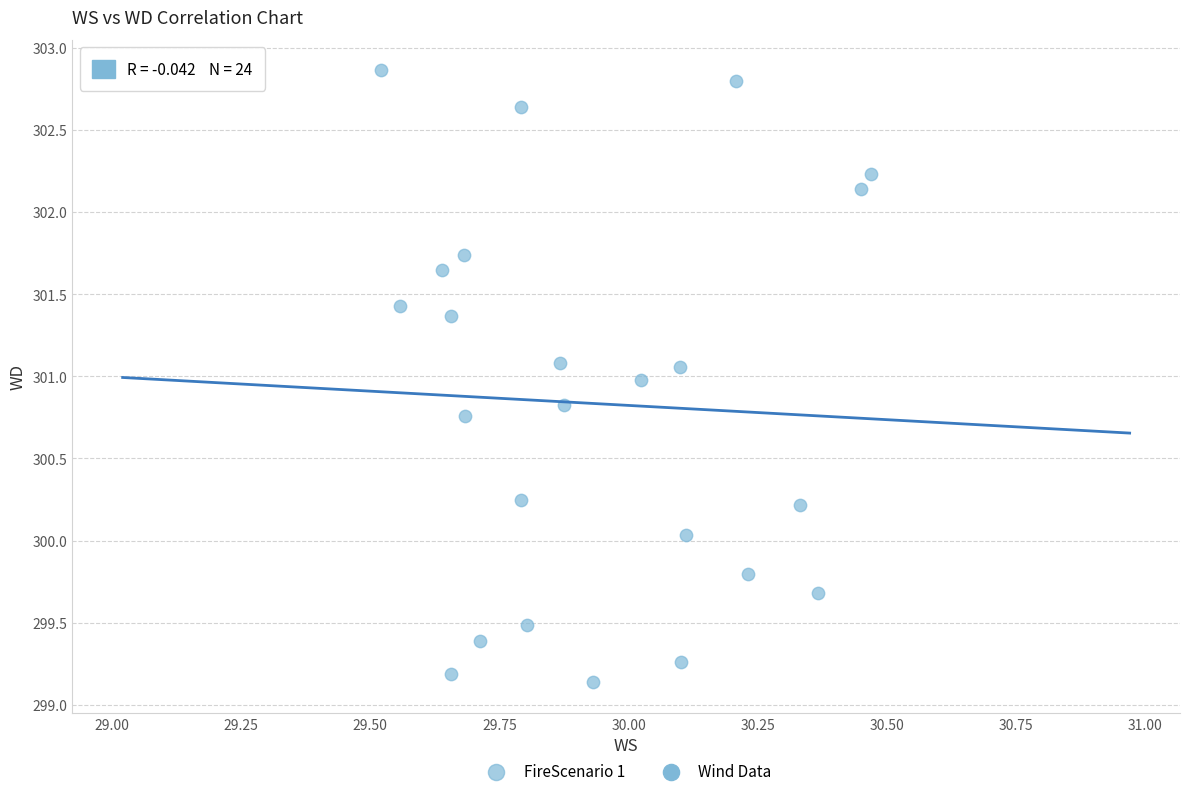

What is the range of X values (max minus min)?

0.9